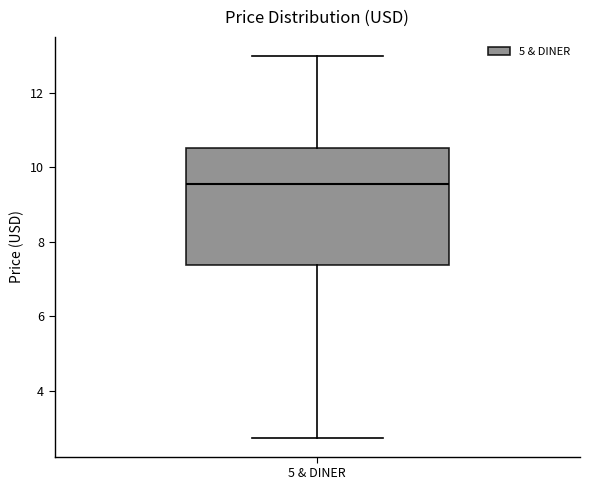

Transcribe this box plot: give where the median line is, the range the box spans, and where the two whiskers end, as read against the y-axis. The values are not printed on the chart, so give them approximately, as read against the axis.

median 9.6, box 7.4 to 10.6, whiskers 2.8 to 13.0